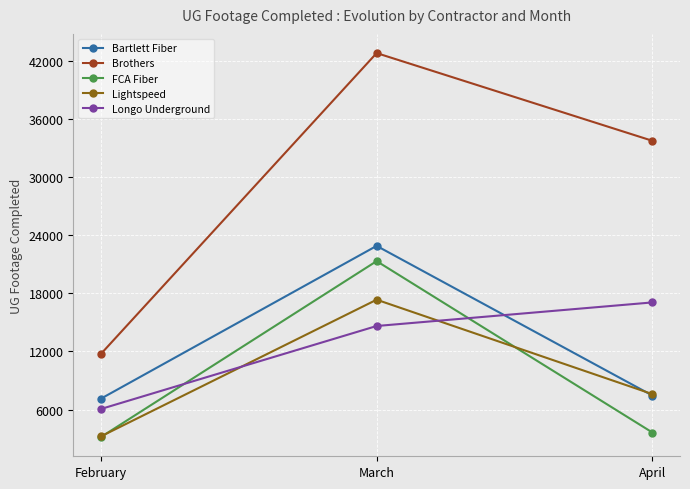

Which category has the highest value in the Brothers series?

March